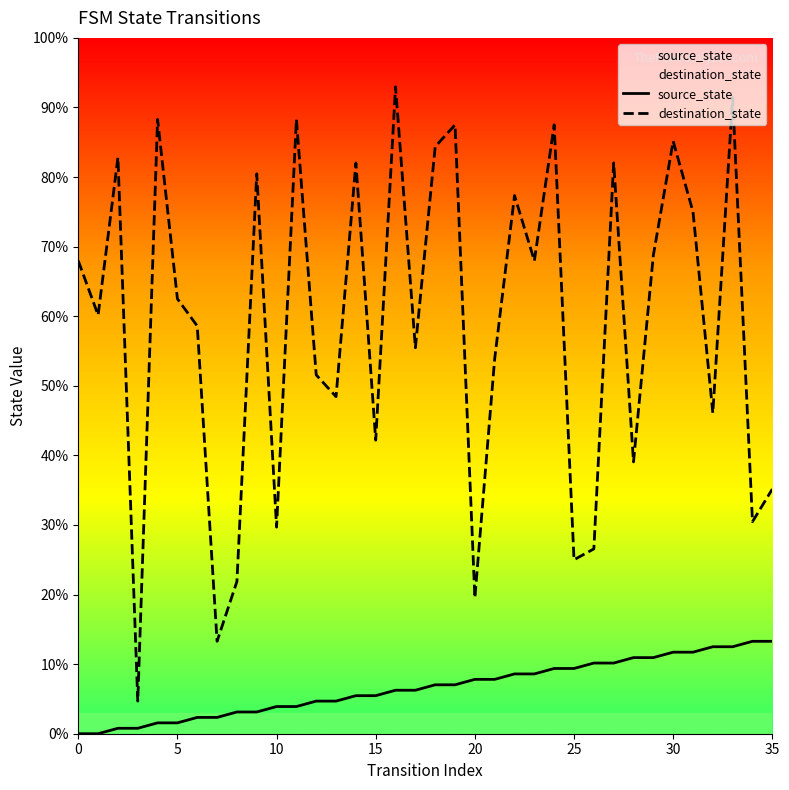

What is the maximum value for source_state?

13.3